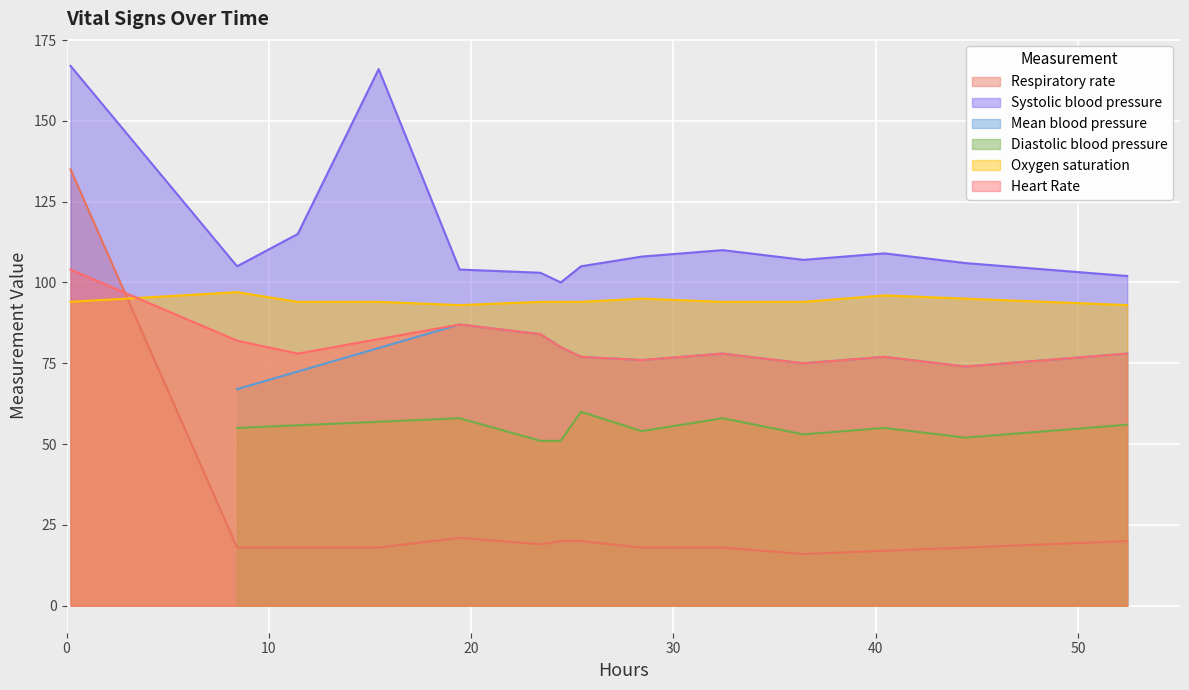

Which series has the largest range (max minus min)?

Respiratory rate